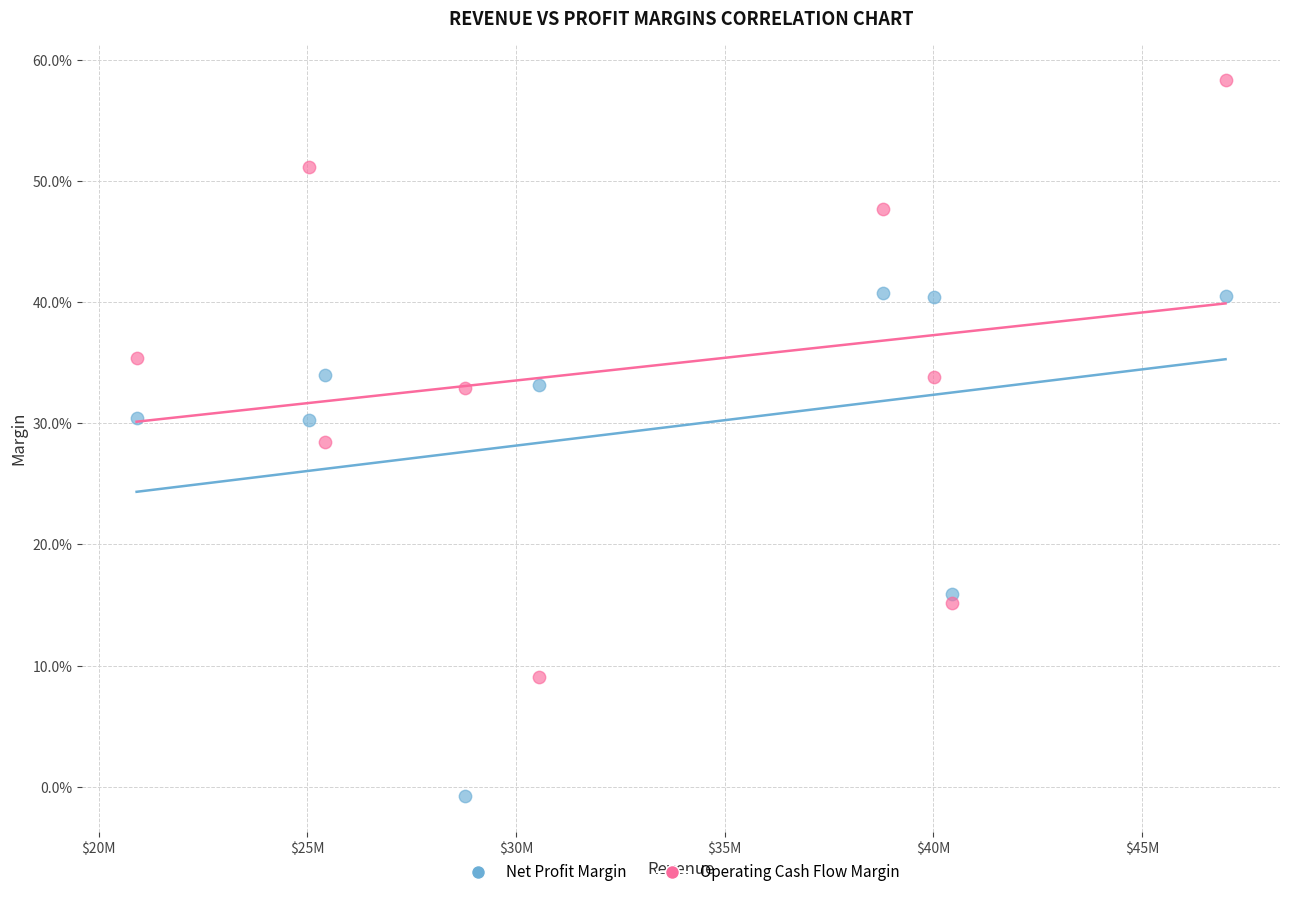

Which series reaches the maximum Y coordinate?

Operating Cash Flow Margin